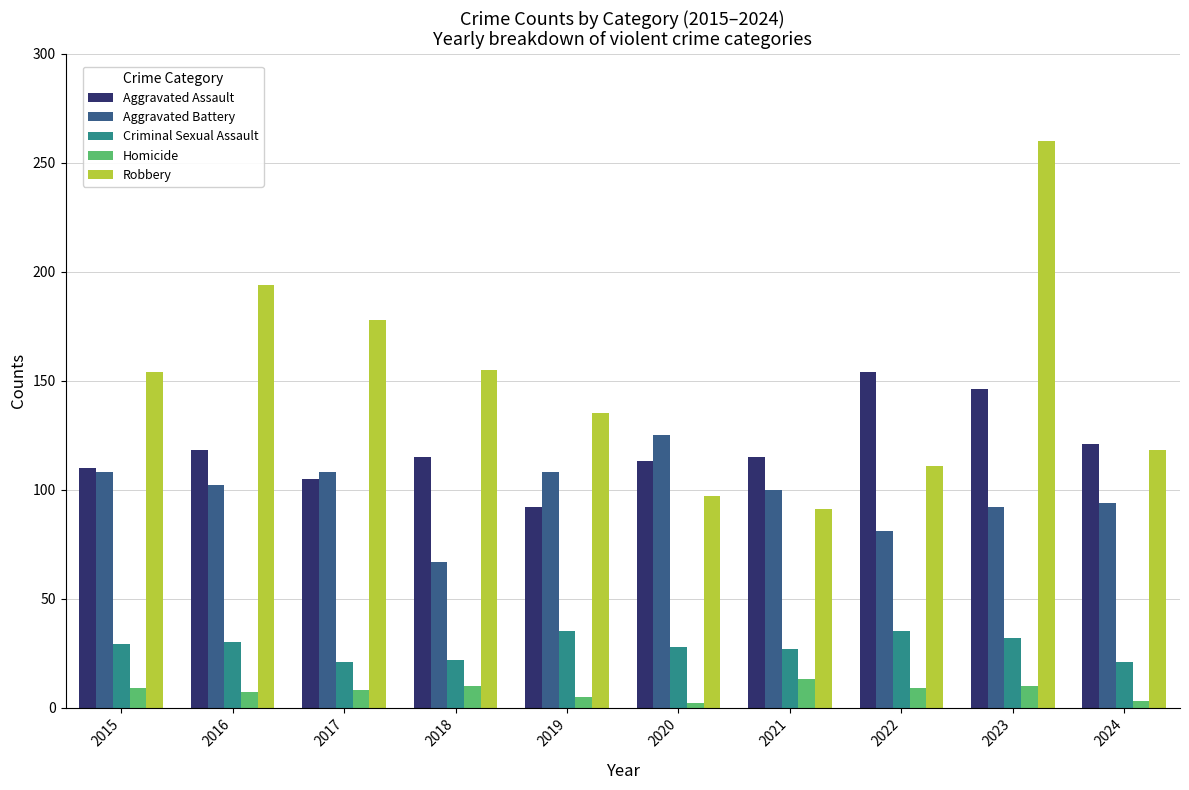

What value does the Aggravated Assault series have at 2021?

115